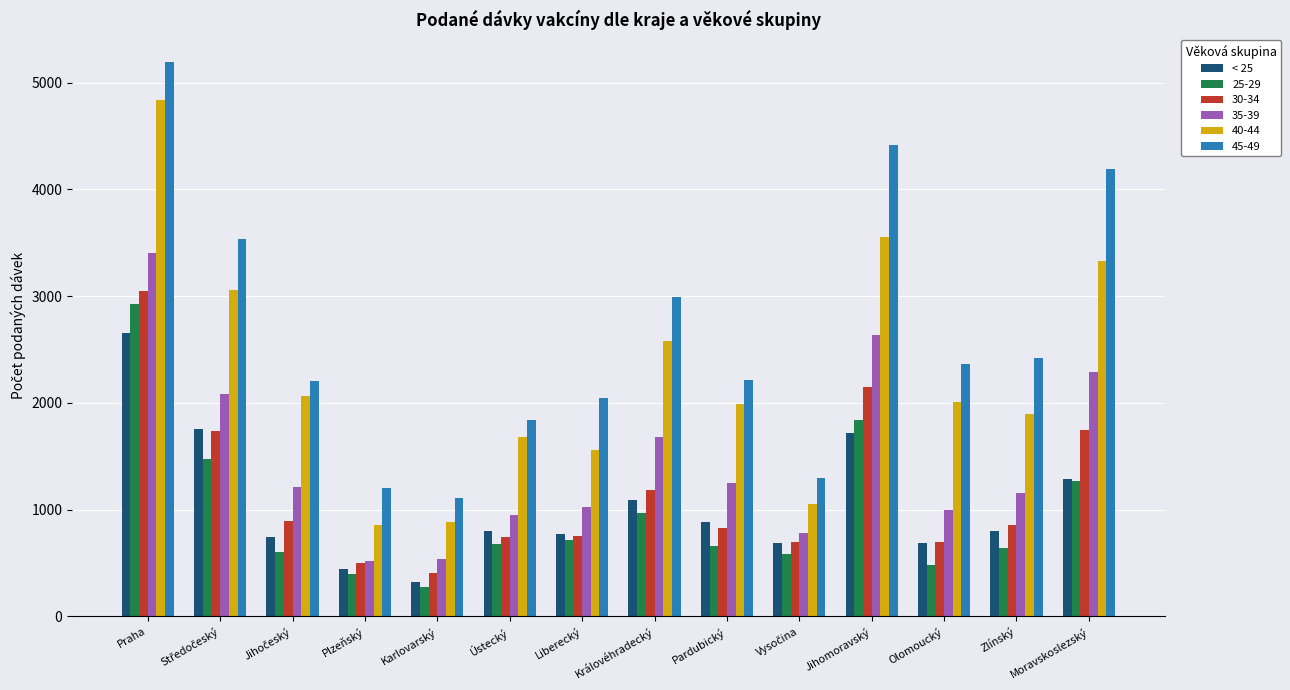

What is the total value across all series at Moravskoslezský?

14123